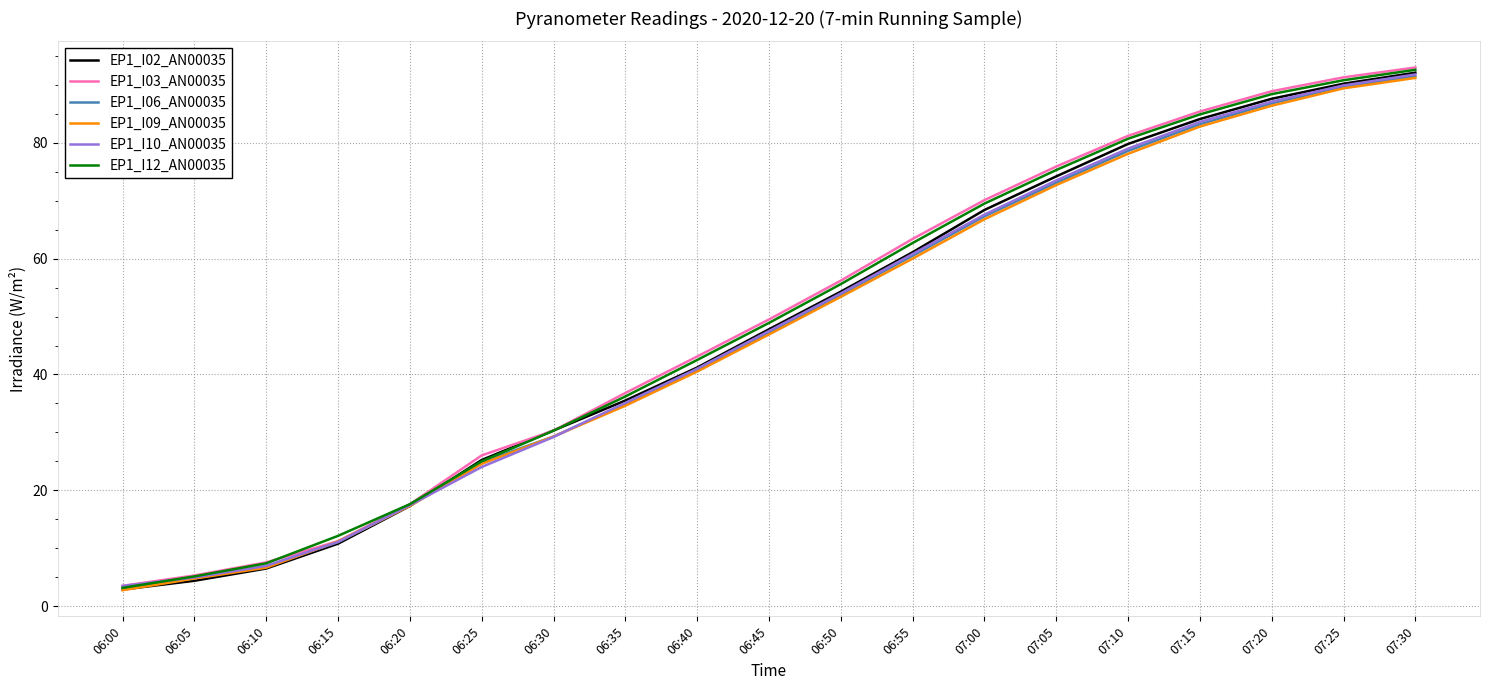

What is the difference between the highest and lowest values at 06:05?

0.9